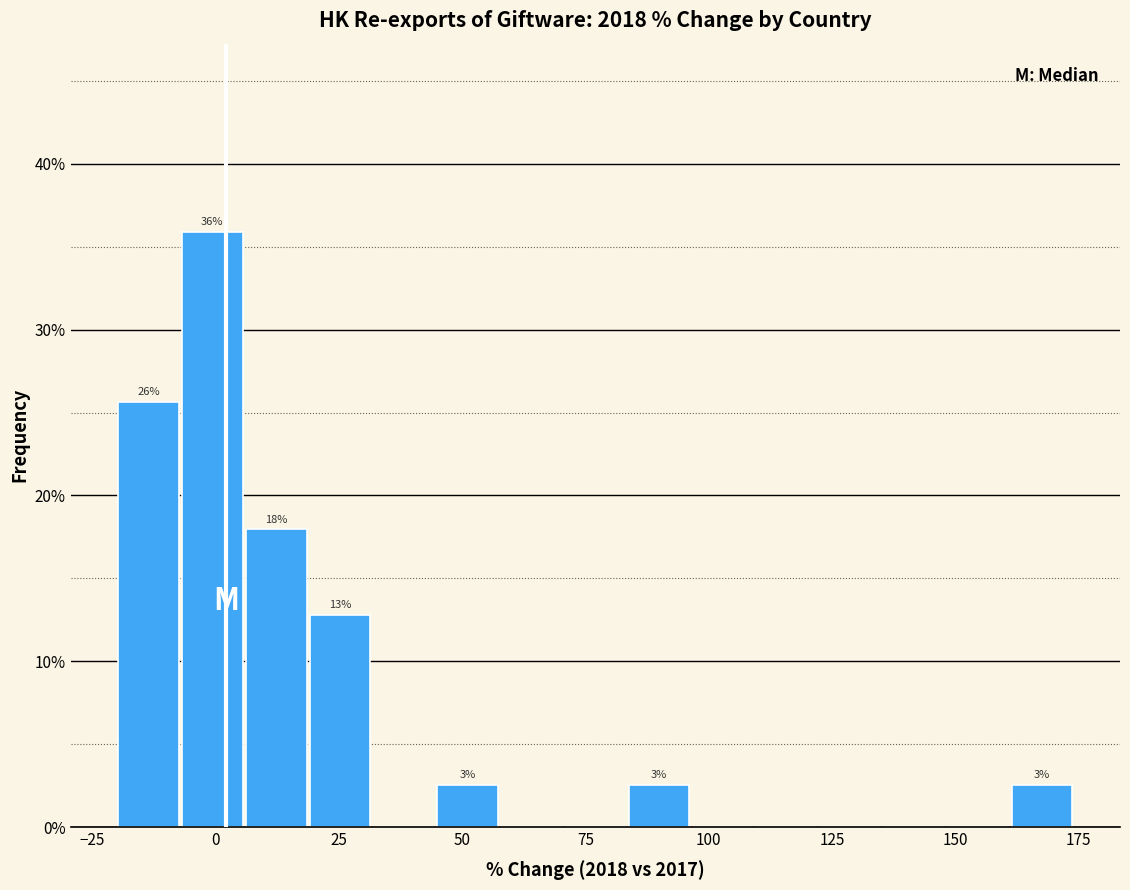

Around what value on the x-axis is the tallest bar? Give the approximate position of its centre, as read against the axis.

0